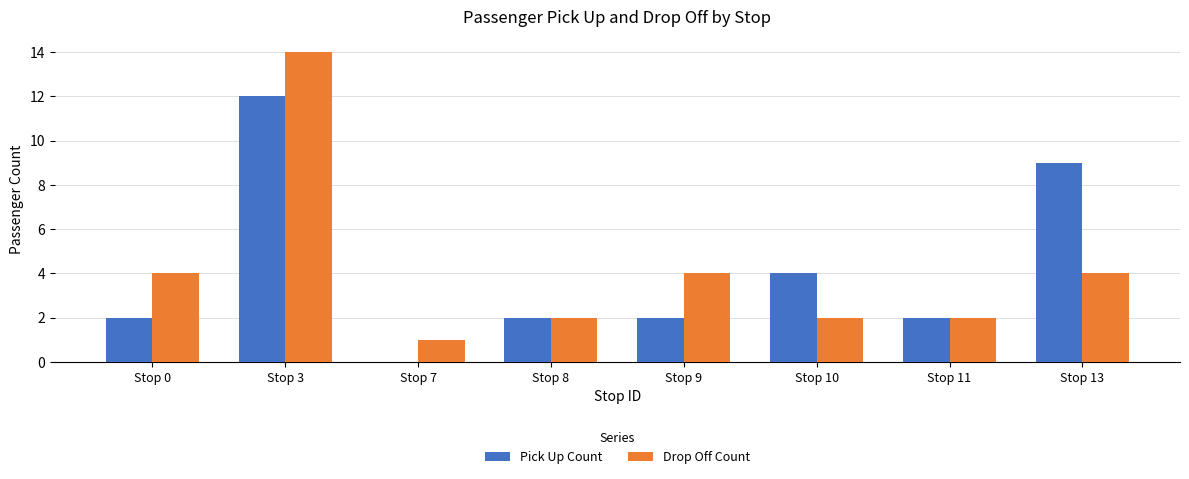

Which series has the widest spread of values?

Drop Off Count